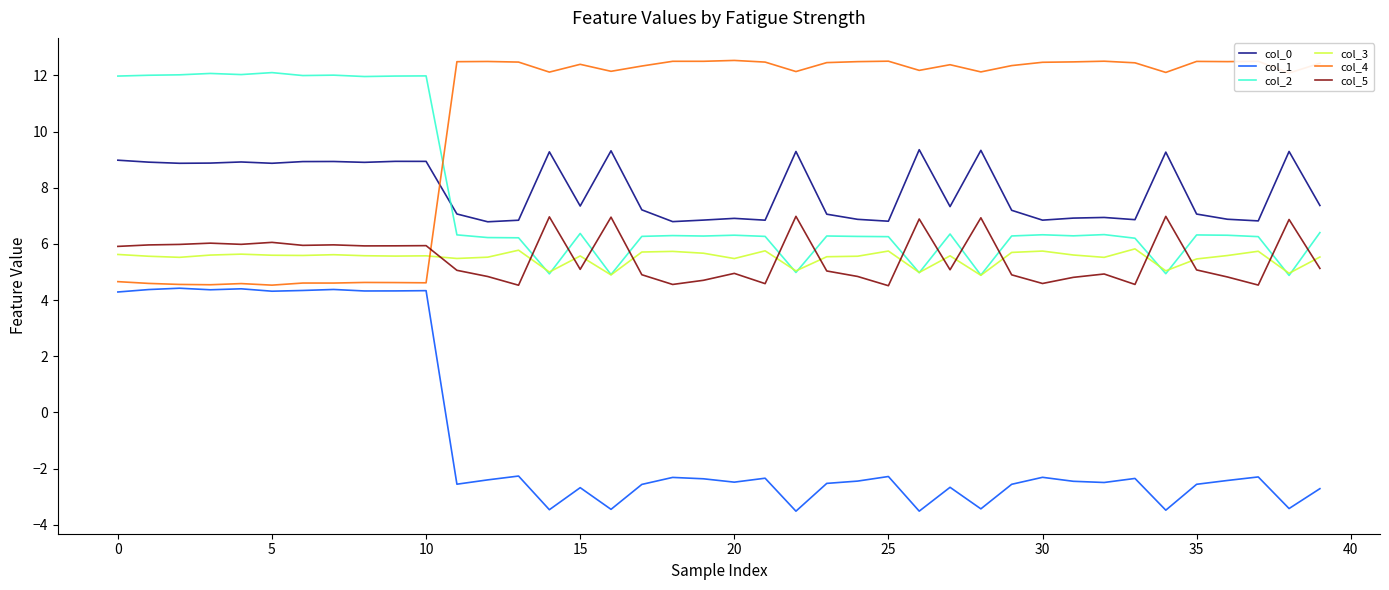

What is the minimum value shown in the chart?

-3.5